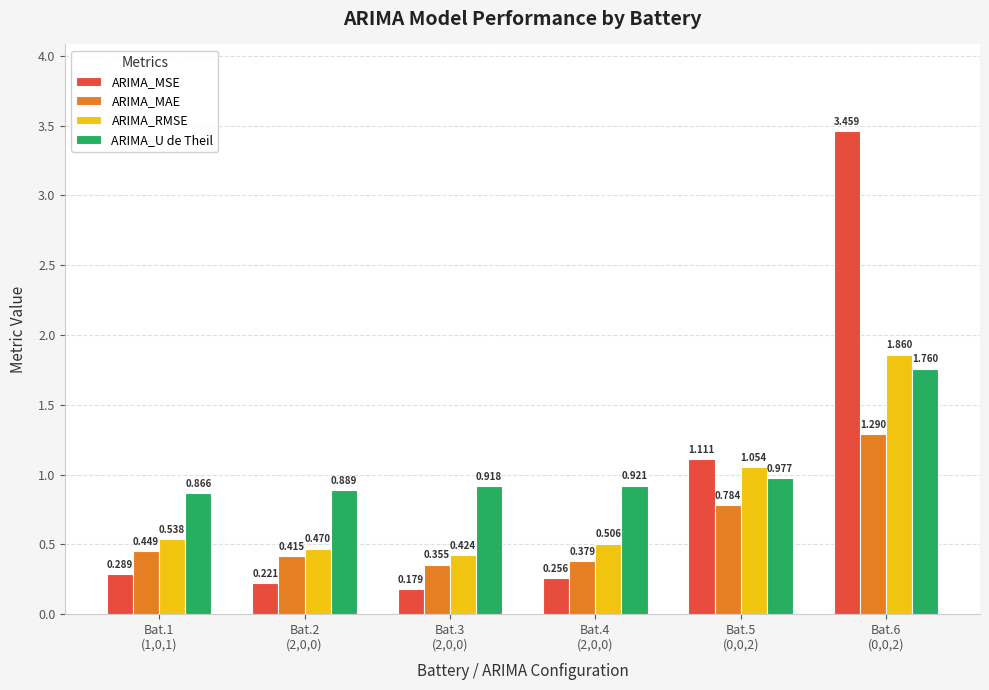

What is the label of the 5th bar from the left?

Bat.5
(0,0,2)